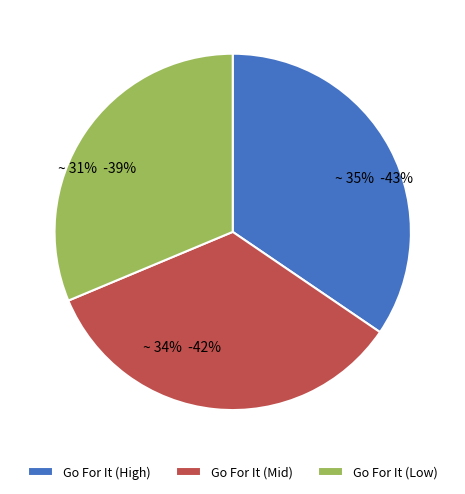

What percentage is the ~ 34% -42% slice, to the nearest percent?

34%